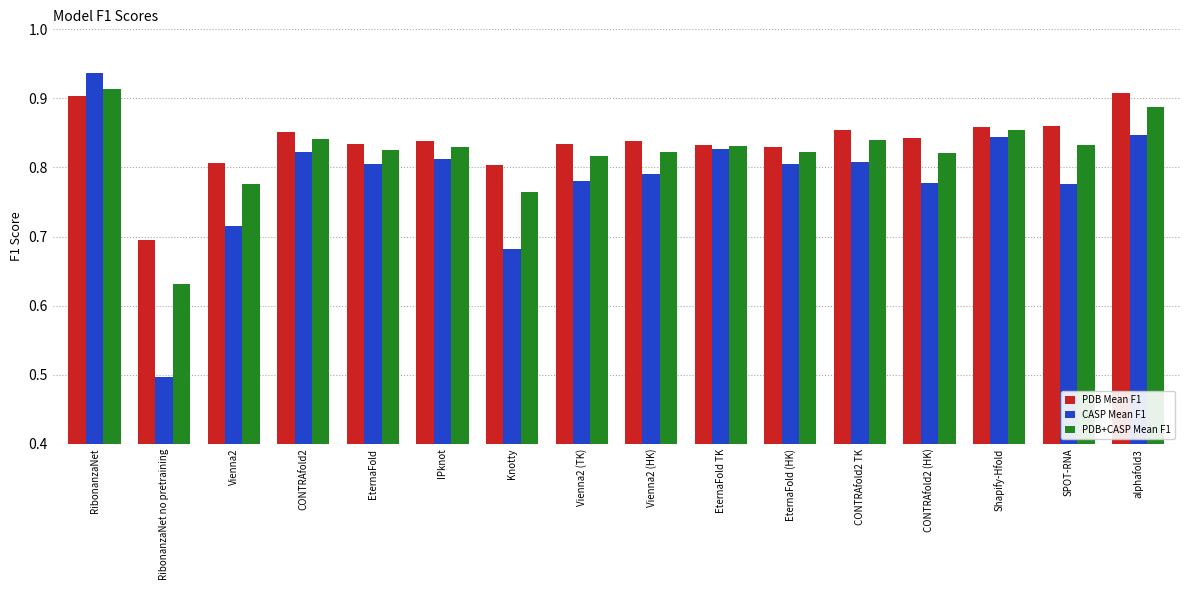

What is the lowest value of the CASP Mean F1 series?

0.5